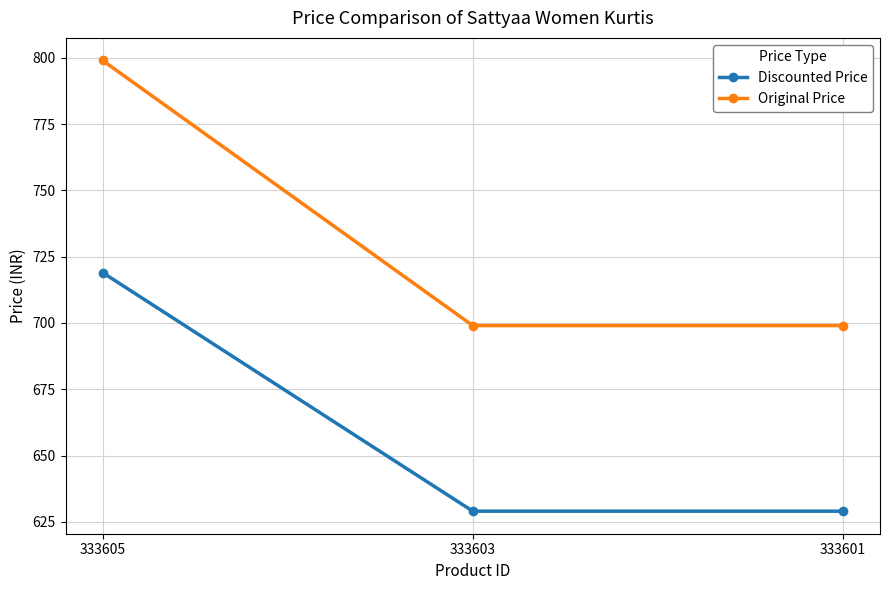

Rank the series by their maximum value, from highest to lowest.

Original Price, Discounted Price